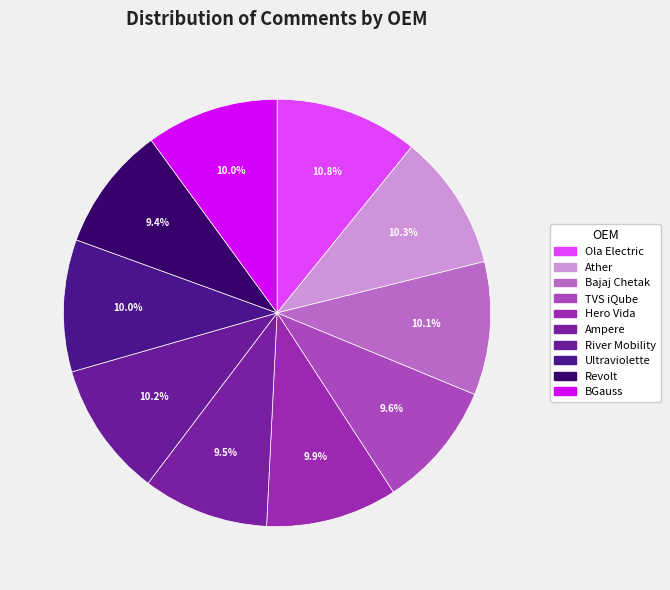

To the nearest percent, what is the average slice percentage?

10%